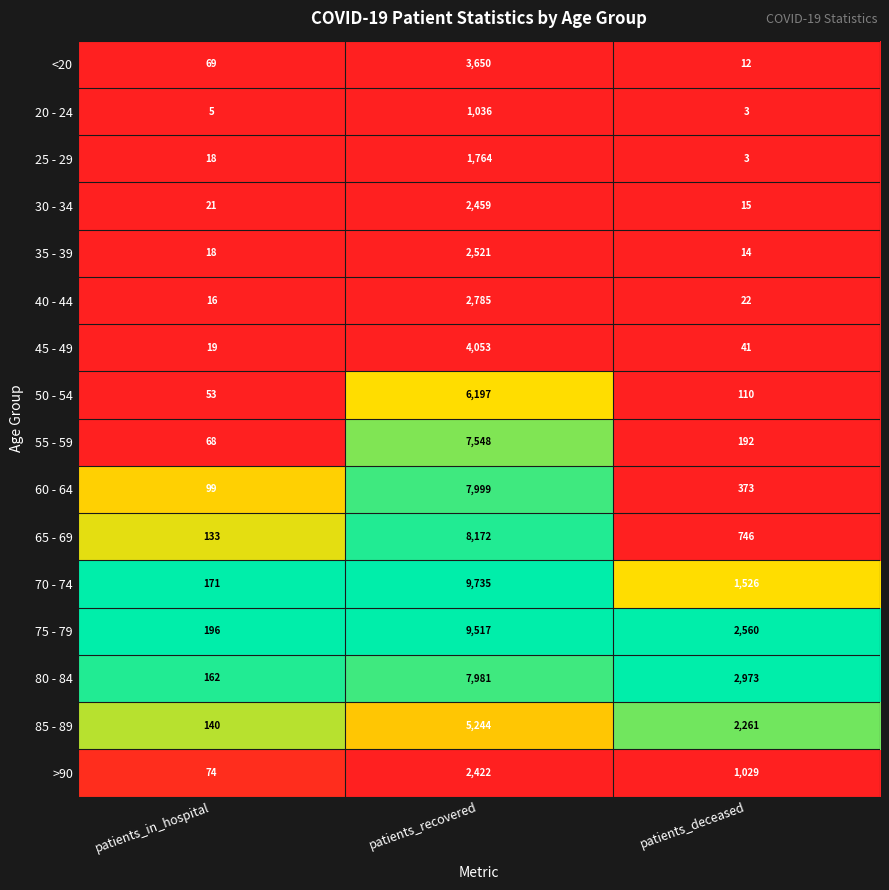

The value of 75 - 79 at patients_in_hospital is 125. True or false?

False